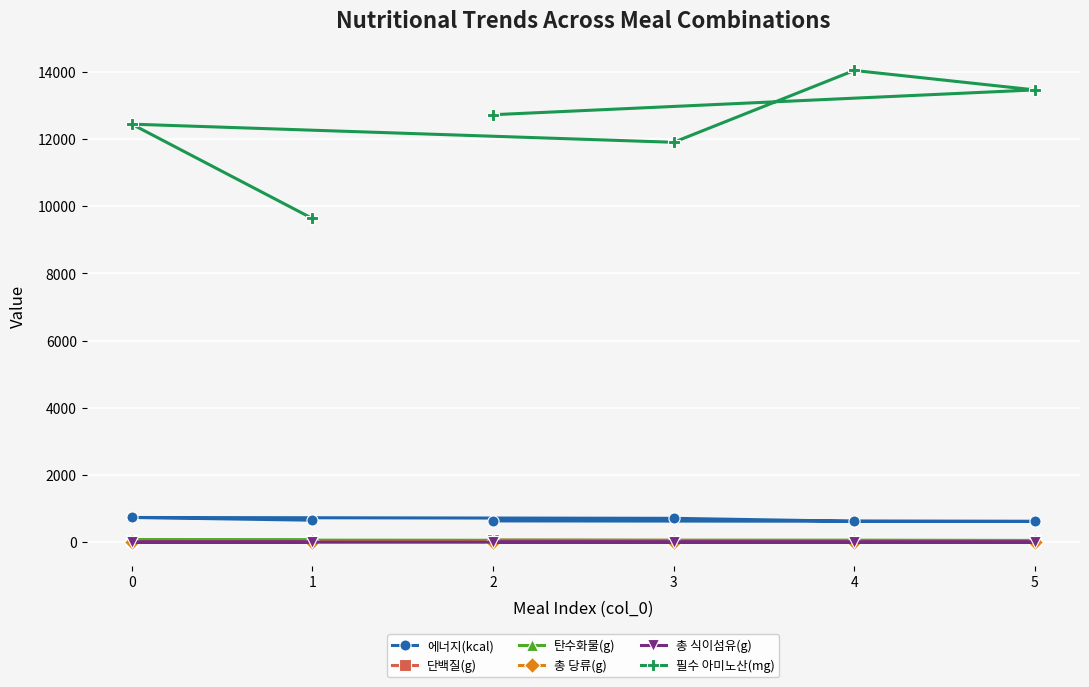

What is the sum of the 단백질(g) values at 3 and 0?

83.7